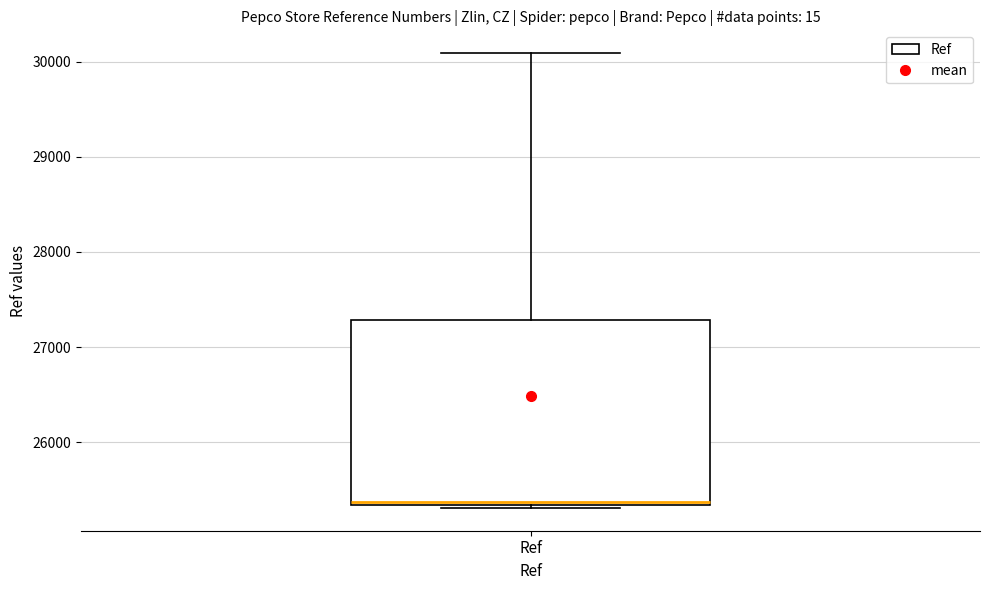

Where is the lower edge of the box for Ref on the y-axis? The values are not printed on the chart, so give them approximately, as read against the axis.

25300